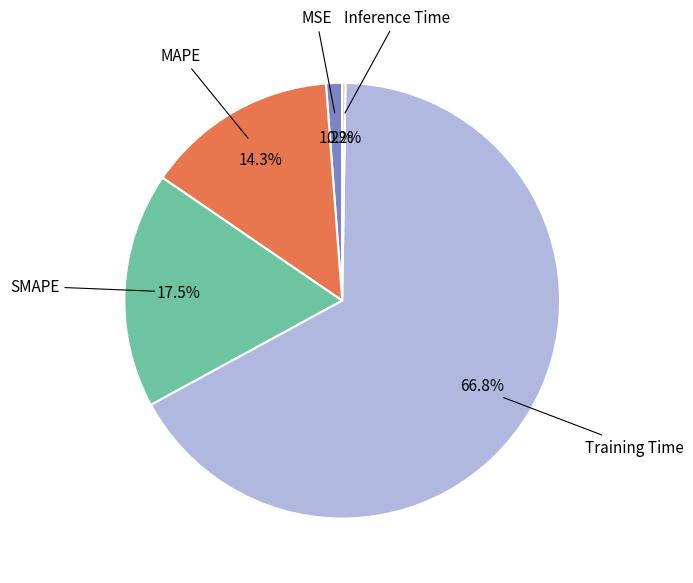

Does any single category account for the majority?

Yes